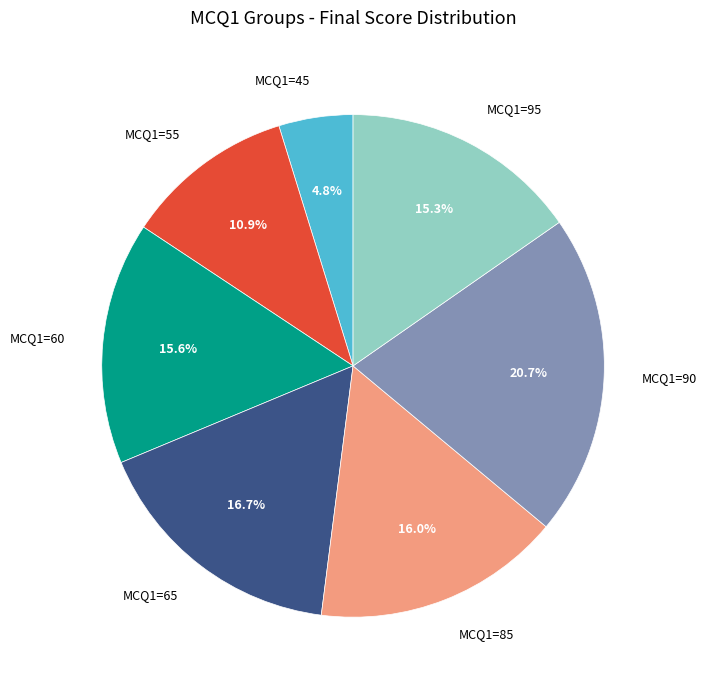

Between MCQ1=55 and MCQ1=45, which is larger?

MCQ1=55